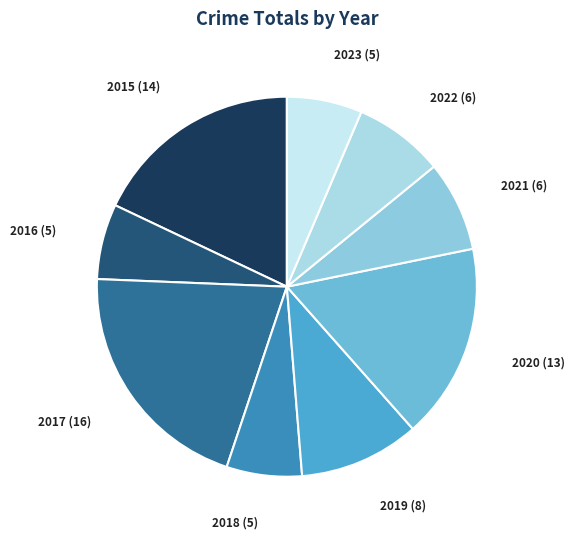

Is there a majority slice in this chart?

No